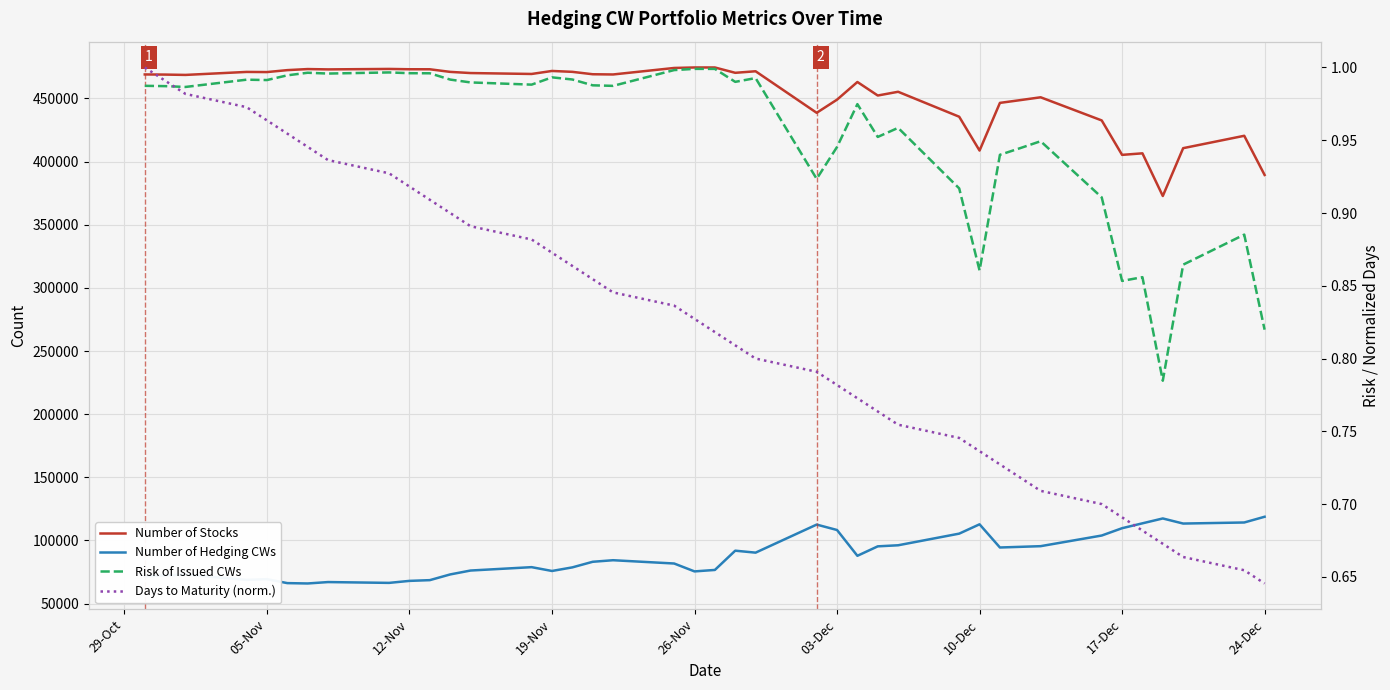

What is the sum of all Number of Stocks values?

18129931.3